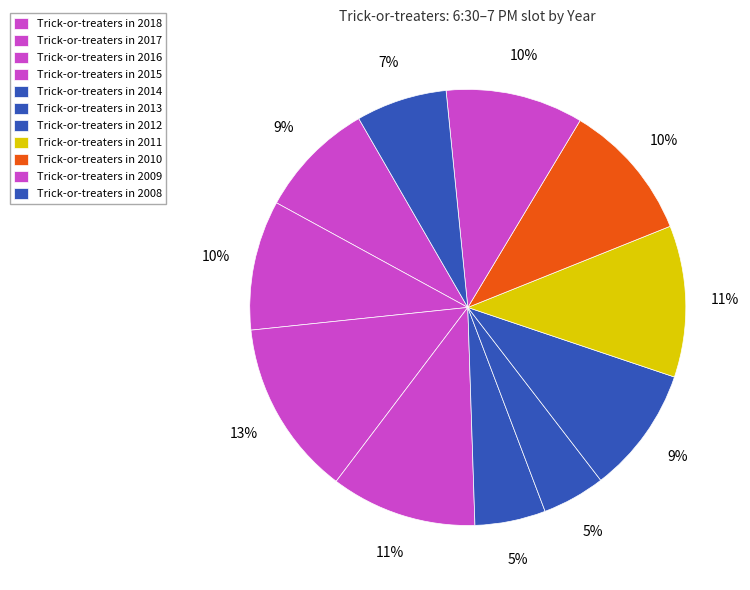

Count the number of slices in the pie.

11